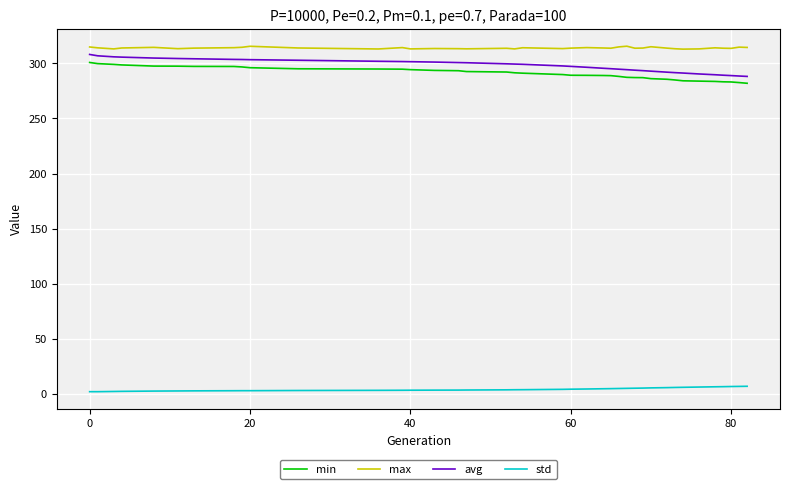

What is the maximum value shown in the chart?

315.7